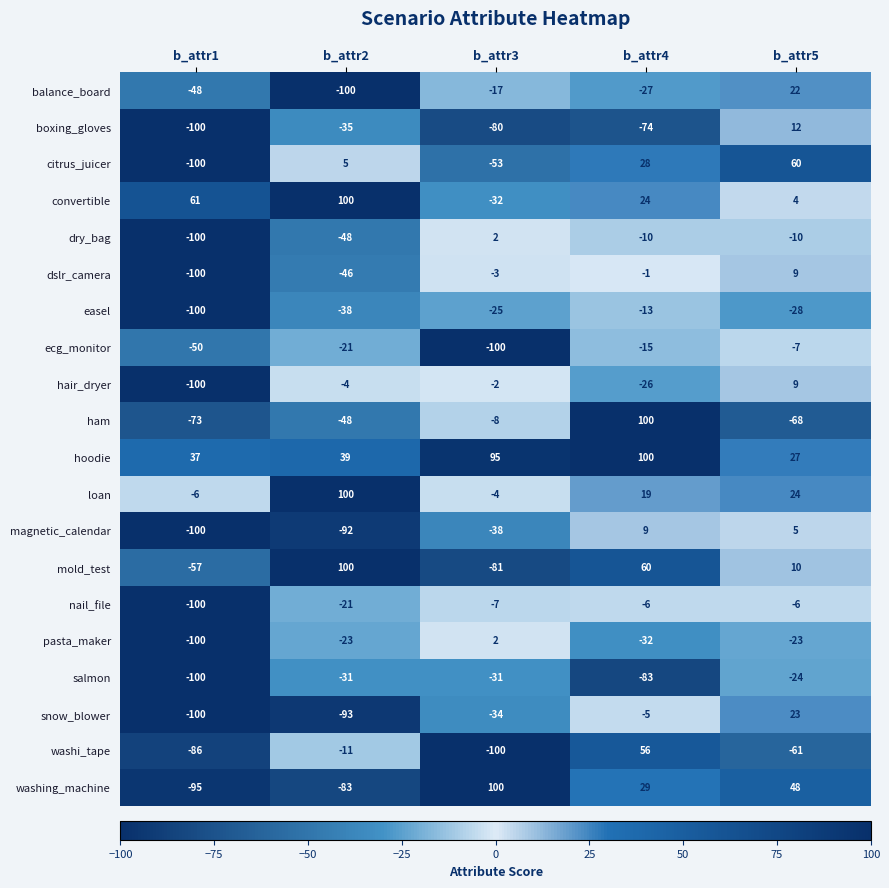

What is the maximum value shown in the chart?

100